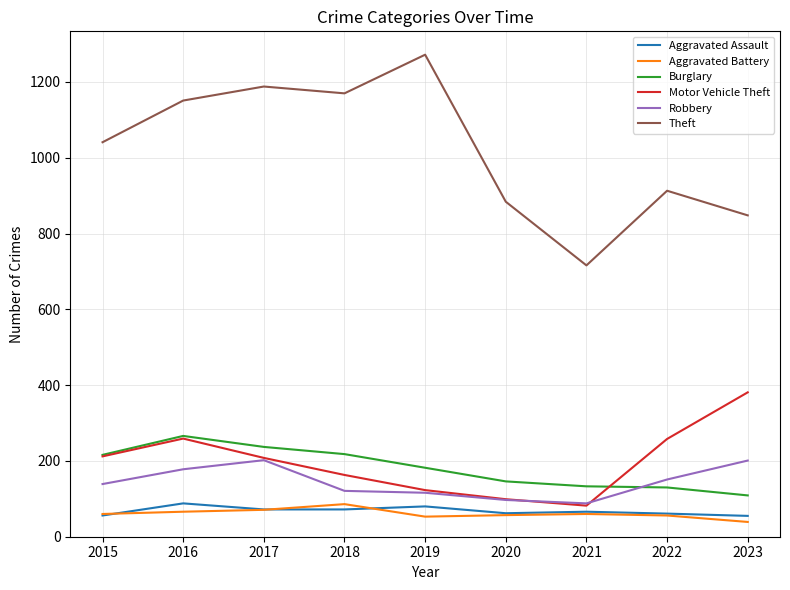

What is the highest value of the Aggravated Assault series?

88